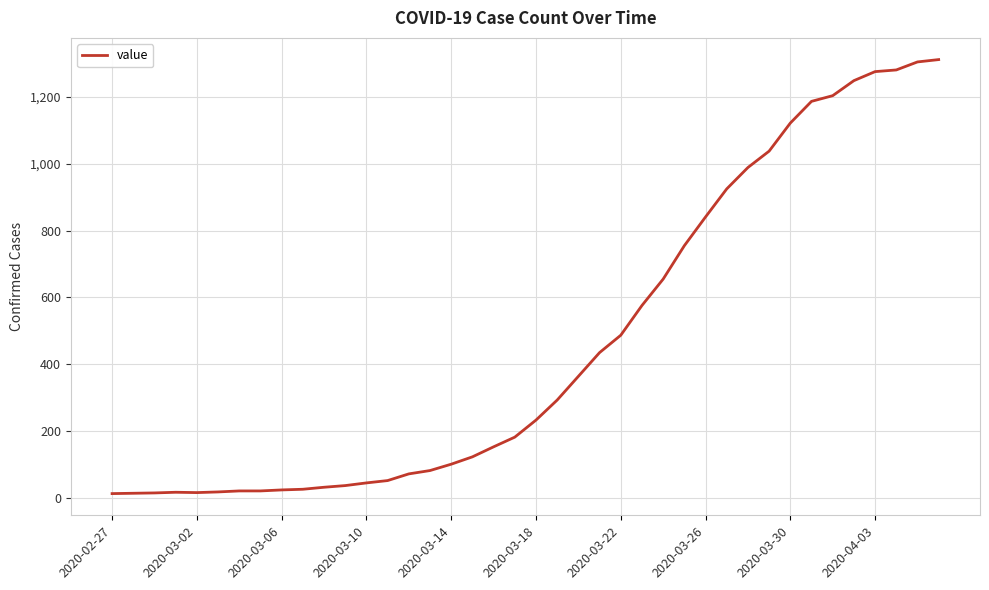

What is the maximum value shown in the chart?

1312